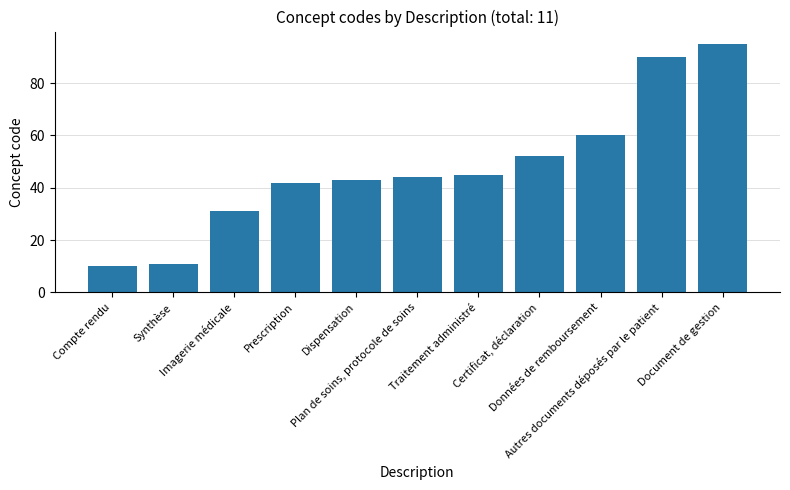

What is the difference between the values at Prescription and Compte rendu?

32